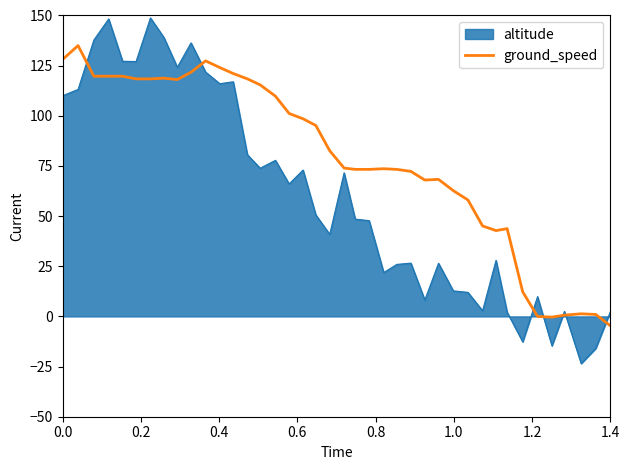

Rank the series by their average value, from highest to lowest.

ground_speed, altitude